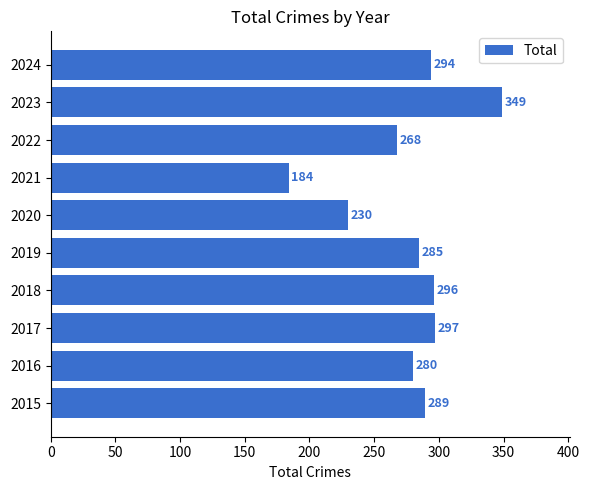

True or false: the data shows 297 at 2017.

True